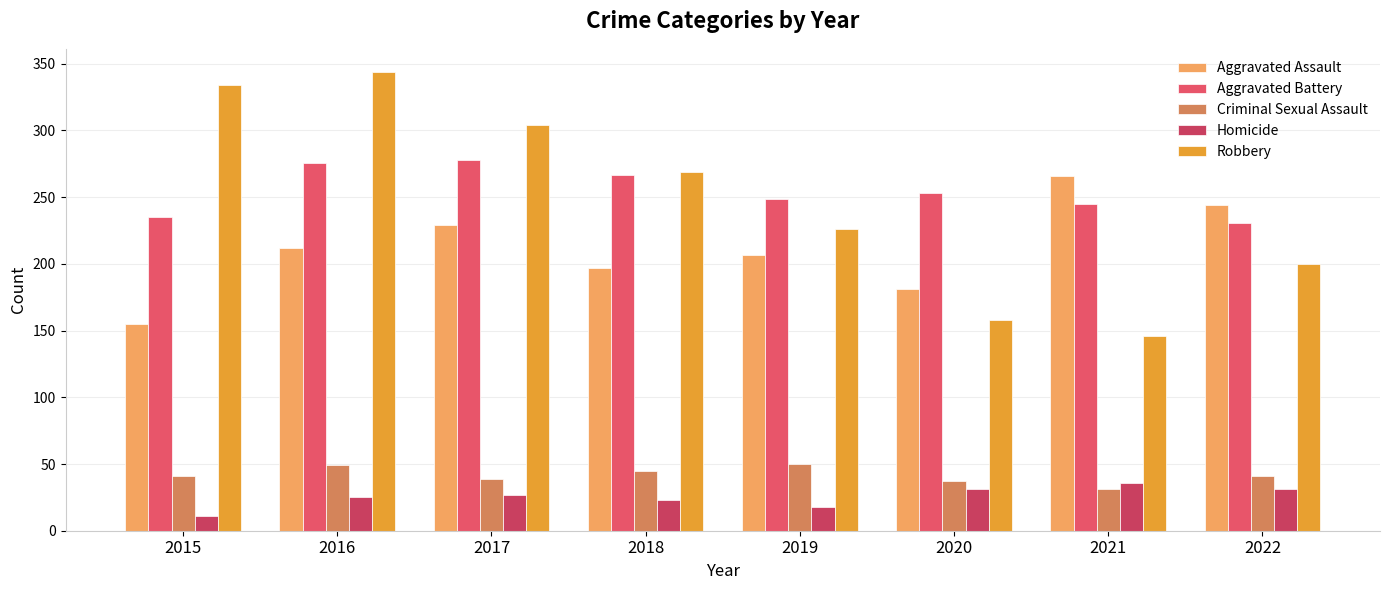

How many series are shown in this chart?

5